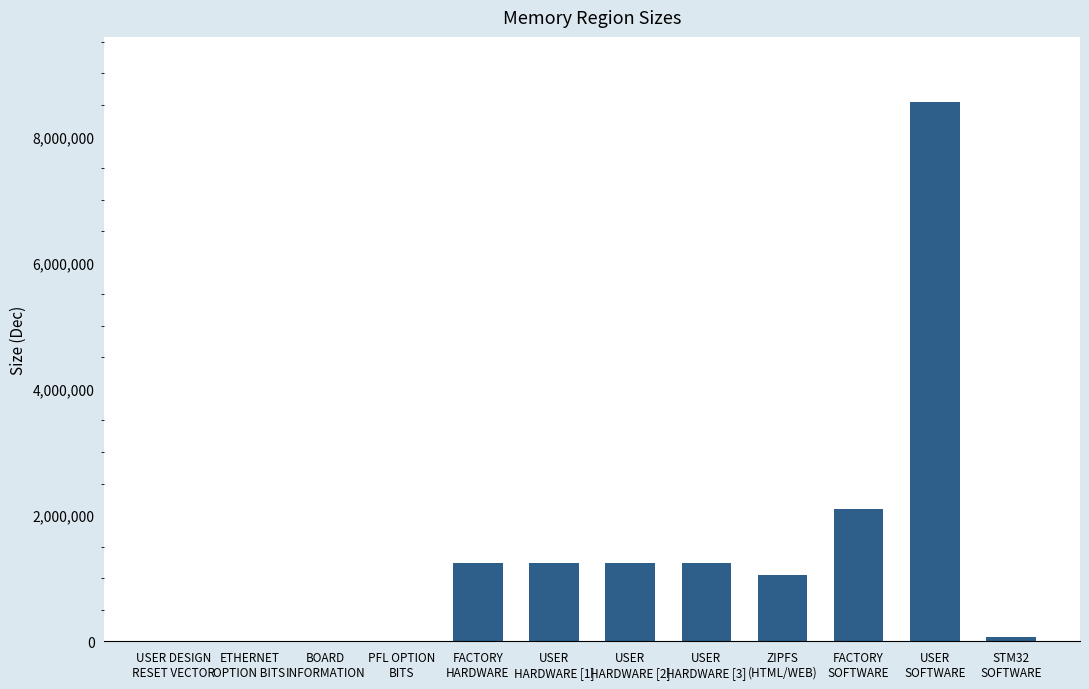

The value at FACTORY
SOFTWARE is 2097152. True or false?

True